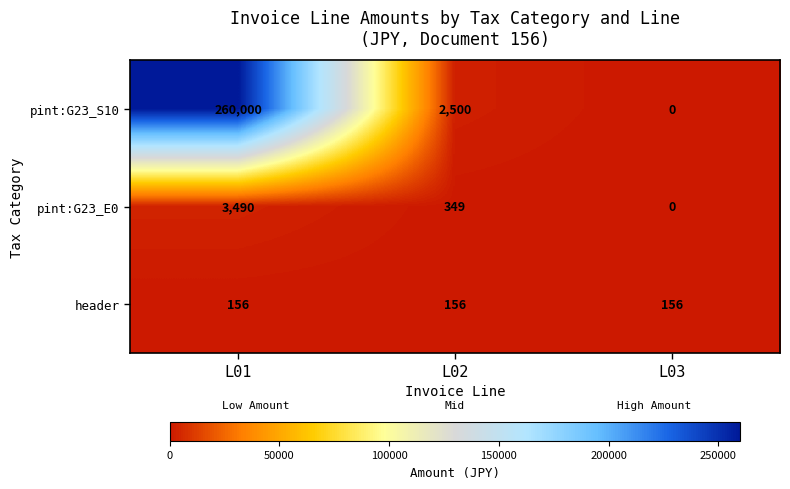

List the series in order of their peak value, lowest first.

header, pint:G23_E0, pint:G23_S10